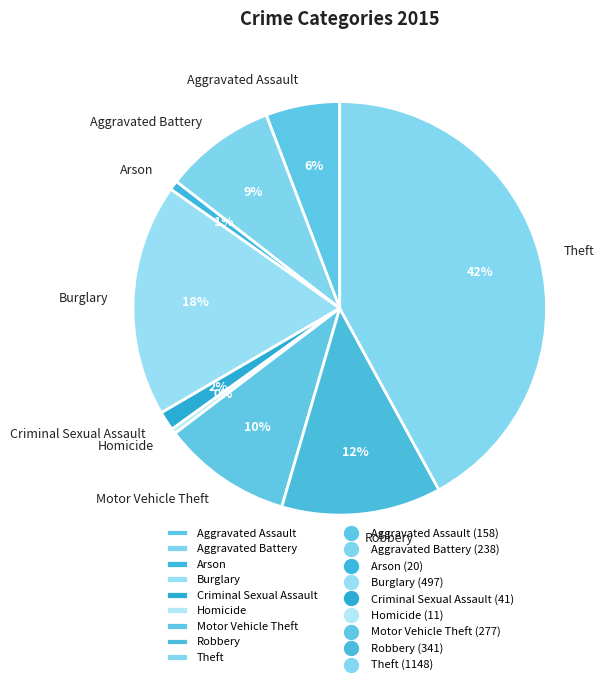

What is the largest slice in the pie chart?

Theft